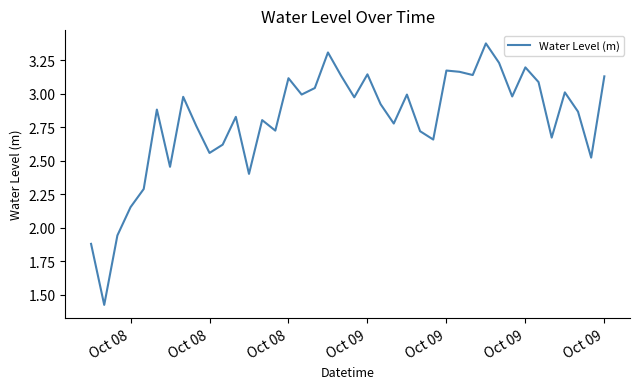

Does the chart display data point markers on the line(s)?

No